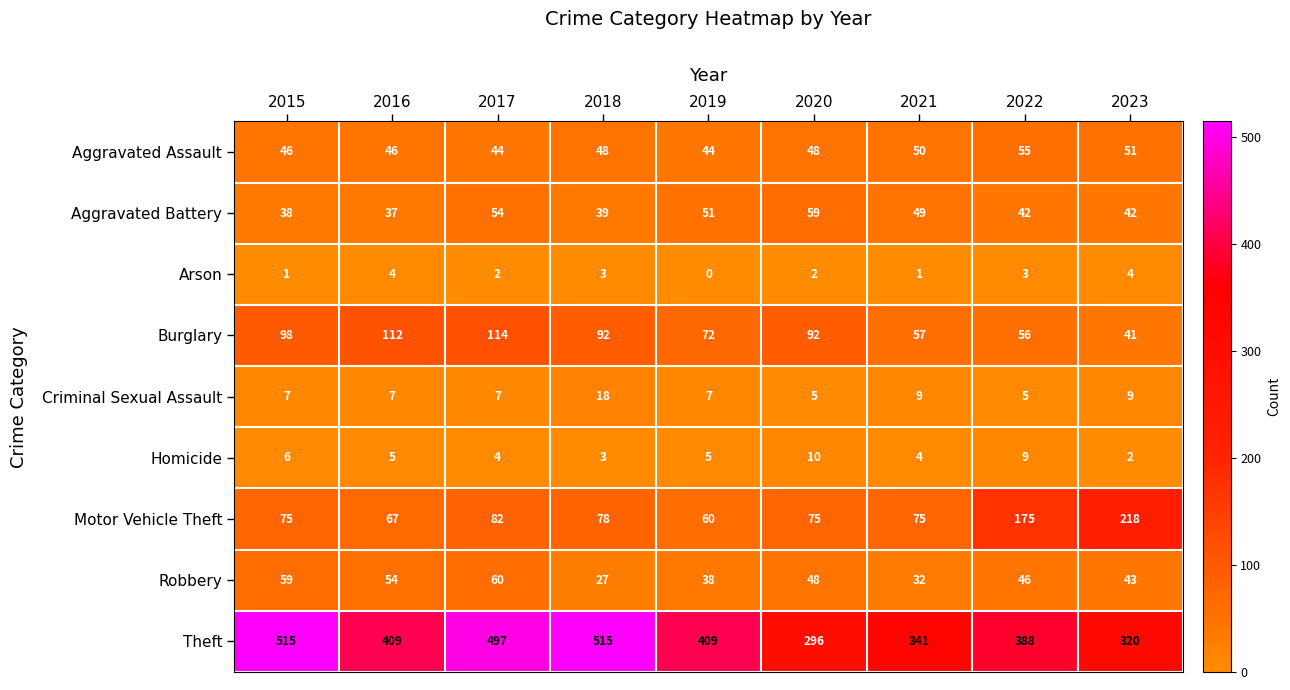

What is the sum of all Robbery values?

407